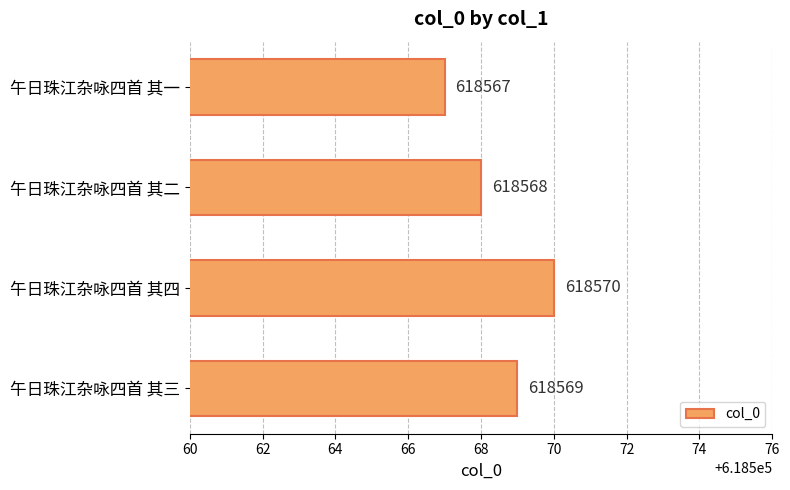

What is the change in value from 午日珠江杂咏四首 其三 to 午日珠江杂咏四首 其四?

+1